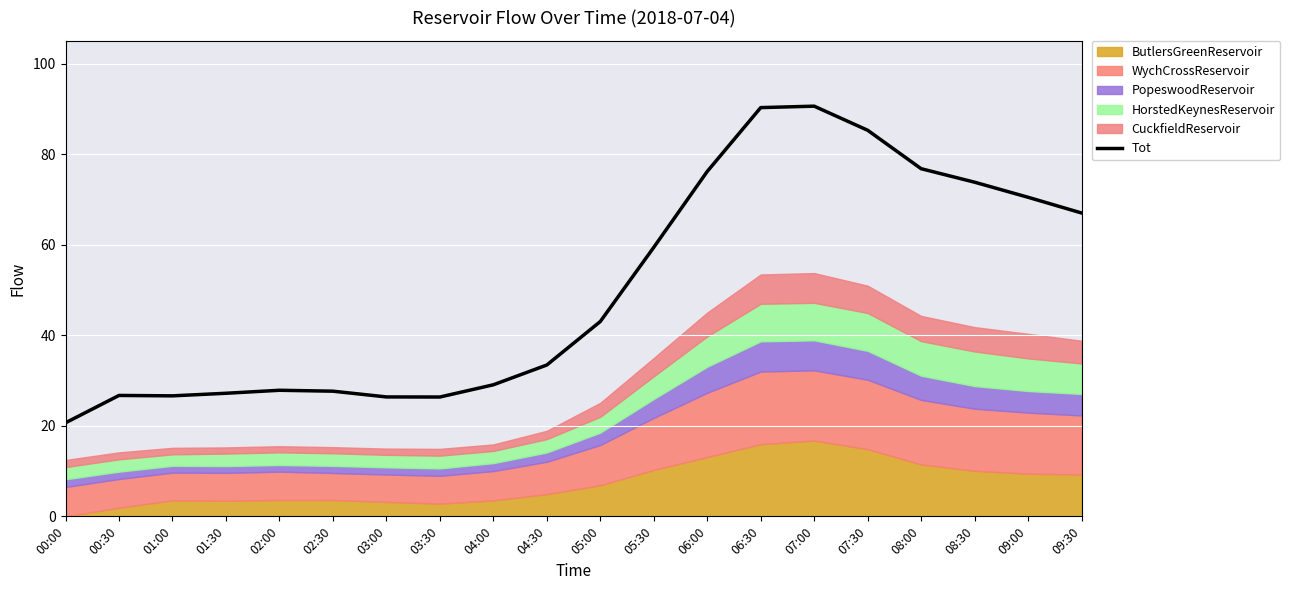

Which label corresponds to the smallest value in the chart?

00:00